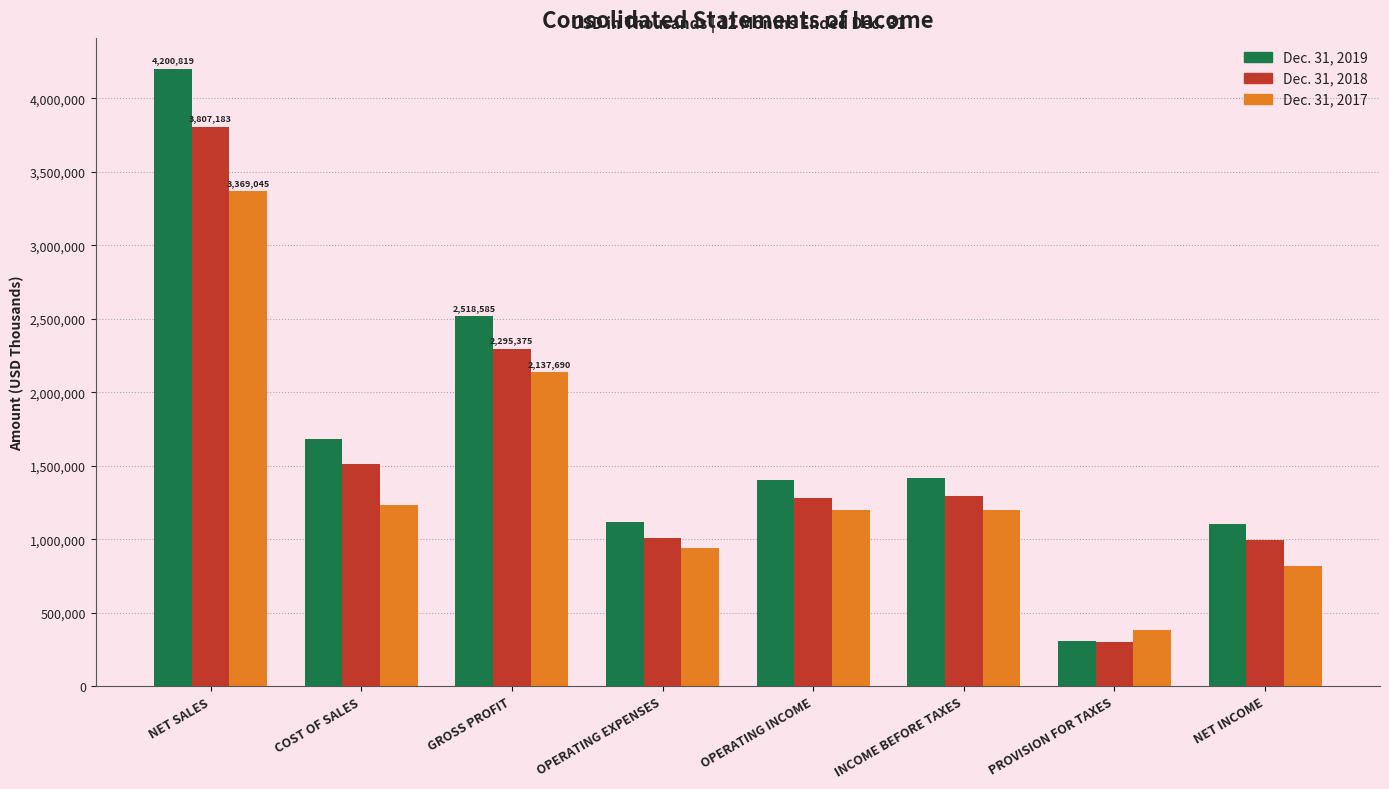

At which label is Dec. 31, 2018 closest to 2053725?

GROSS PROFIT